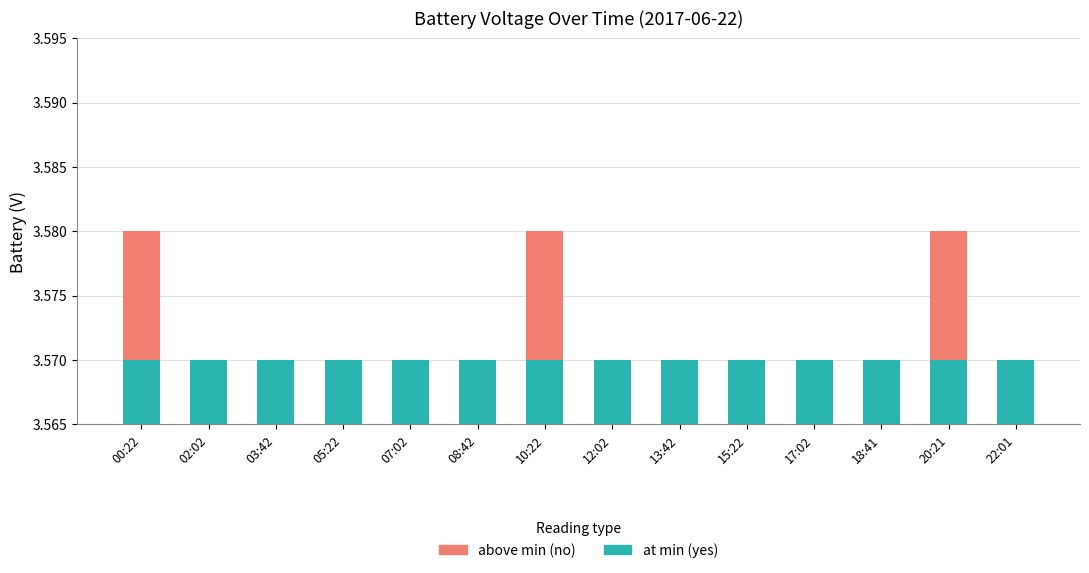

At which label does yes reach its minimum?

00:22